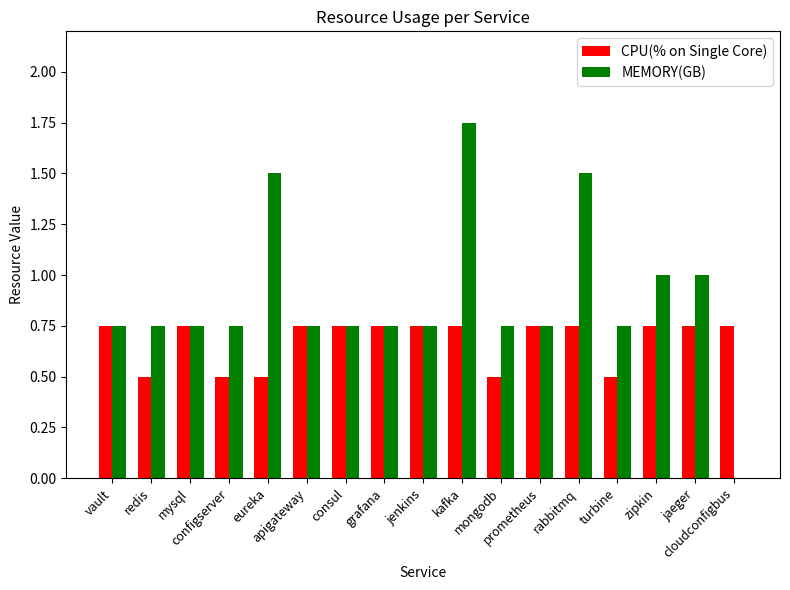

Between configserver and apigateway, which series saw the biggest shift?

CPU(% on Single Core)